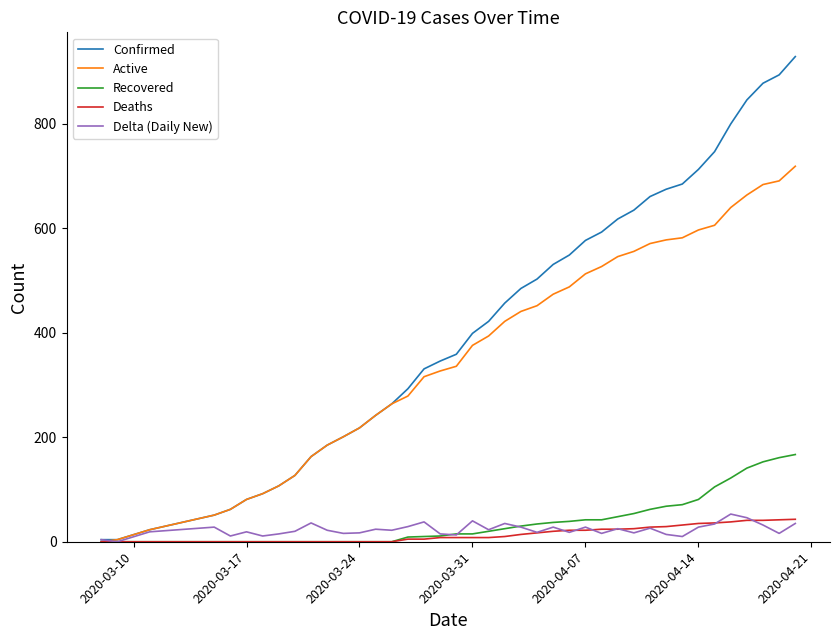

Which series has the largest range (max minus min)?

Confirmed